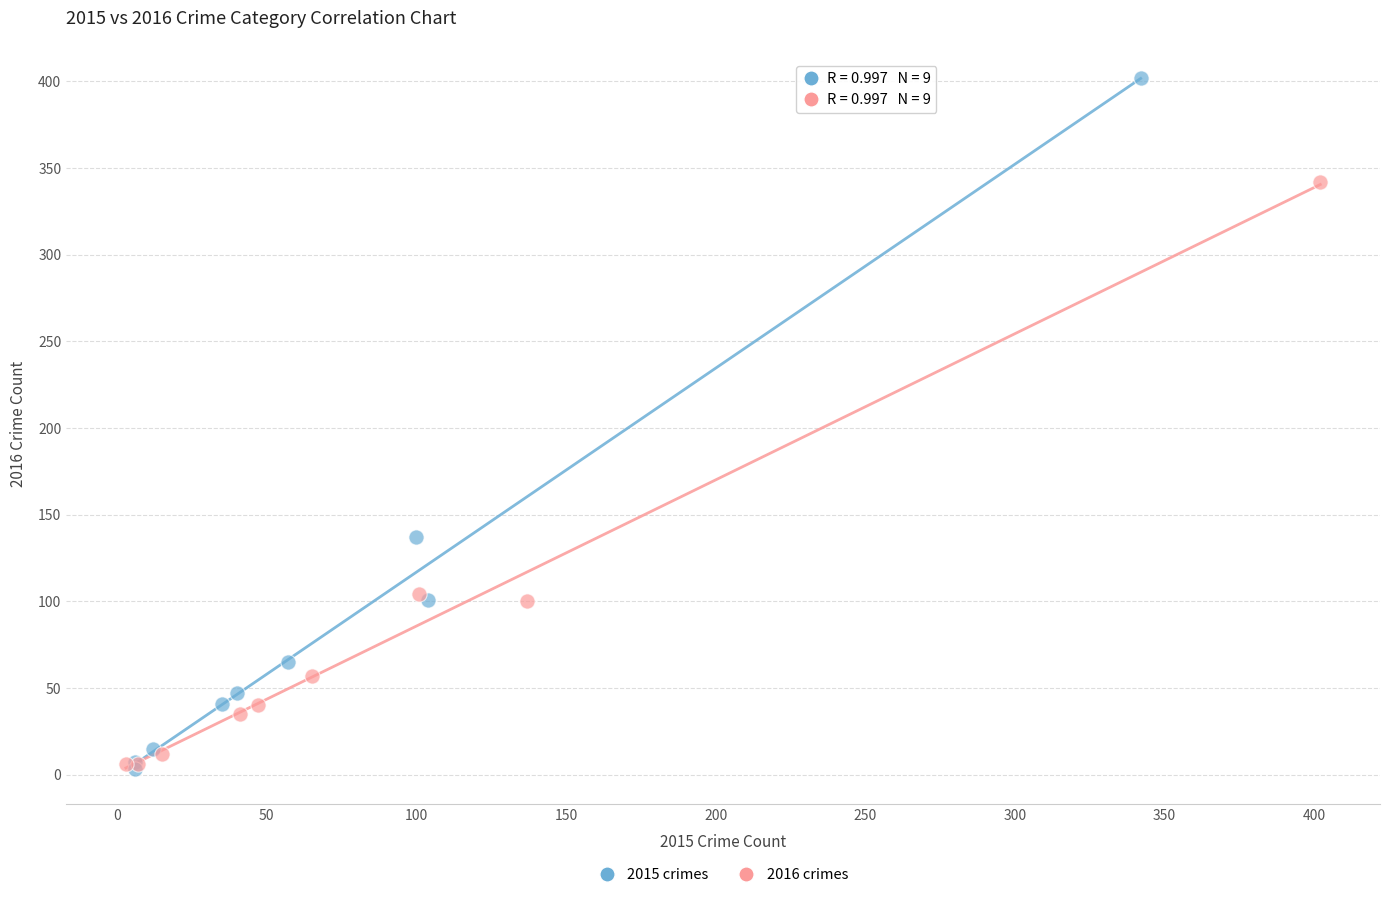

Which series has the largest Y range (max minus min)?

2015 crimes